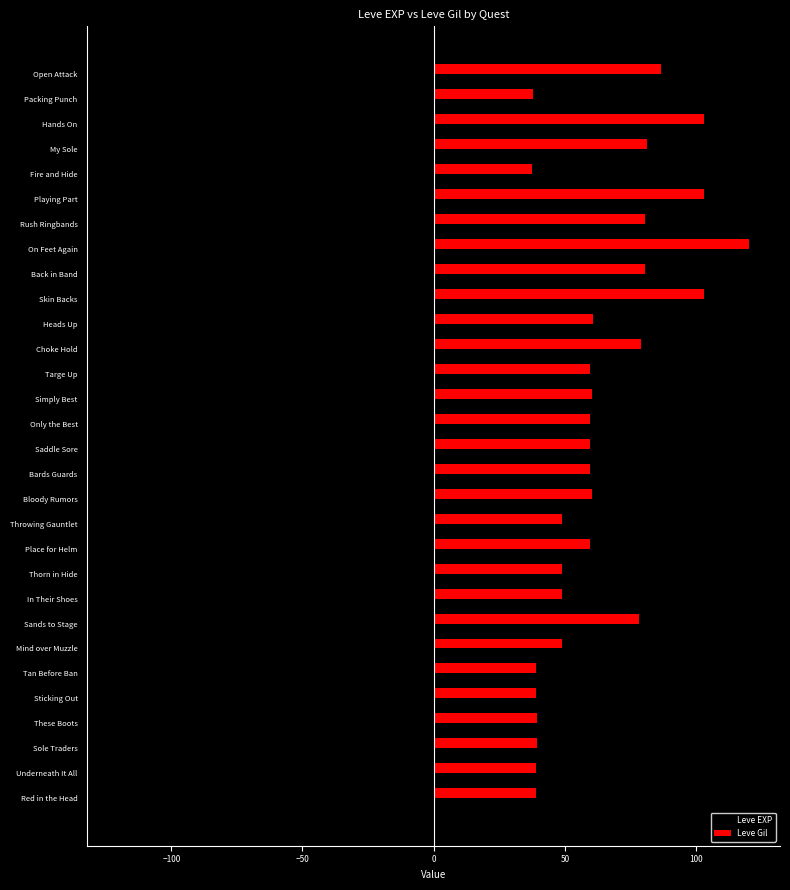

How many data points in Leve EXP are less than -29?

16